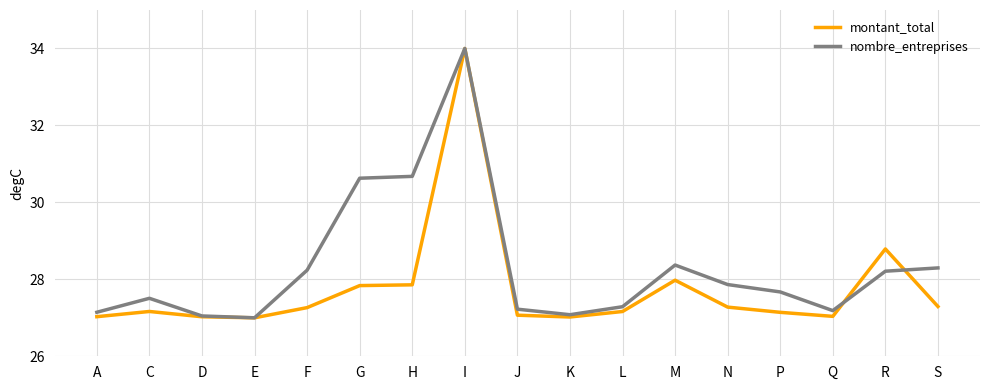

What is the smallest value displayed?

27.0